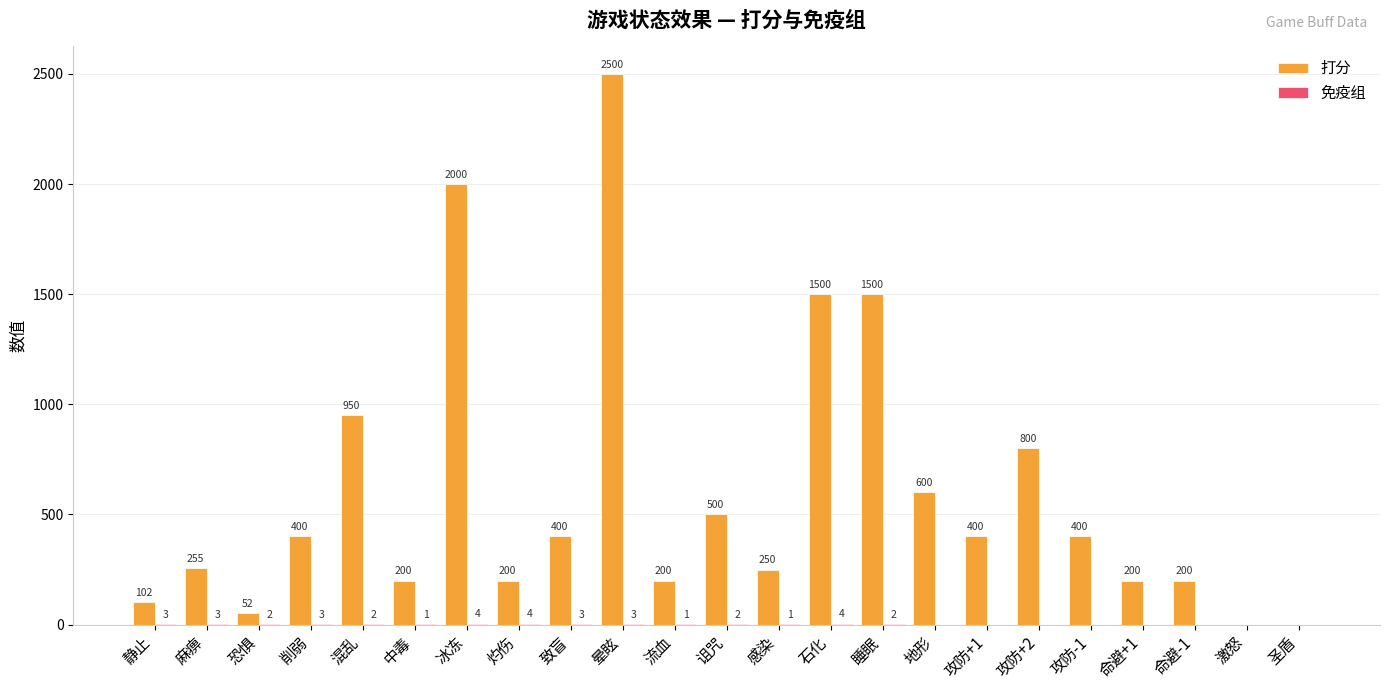

True or false: 打分 has a value of 400 at 削弱.

True